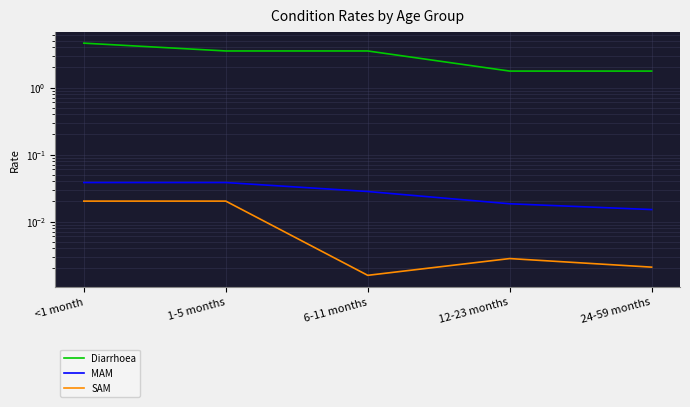

What is the difference between the second highest and minimum values in the Diarrhoea series?

1.8